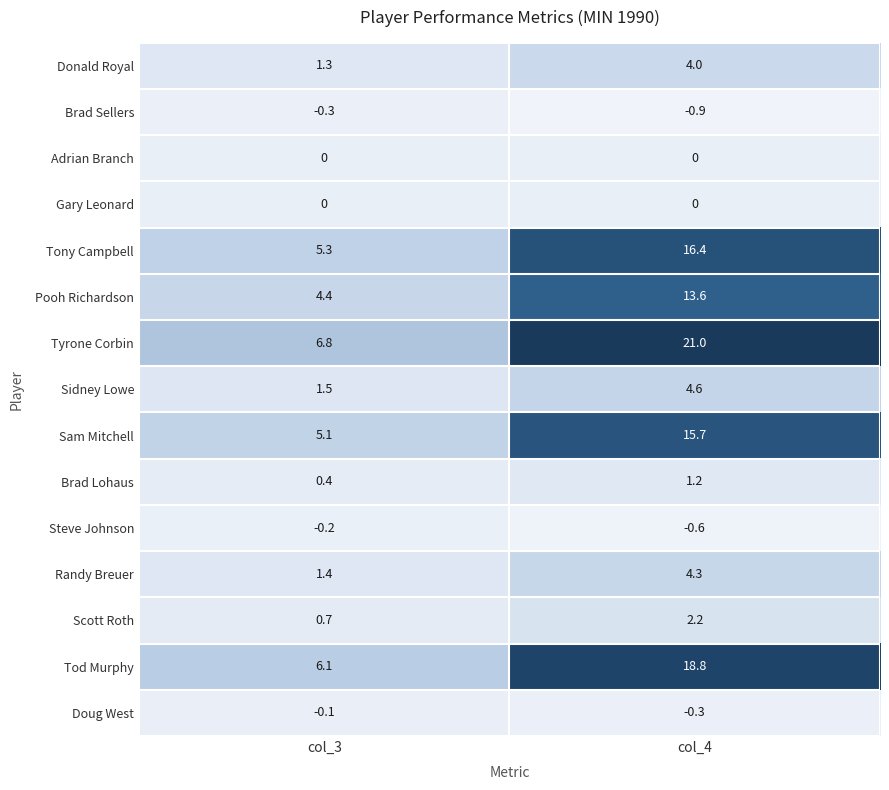

Where does the Tony Campbell series first go above 16?

col_4